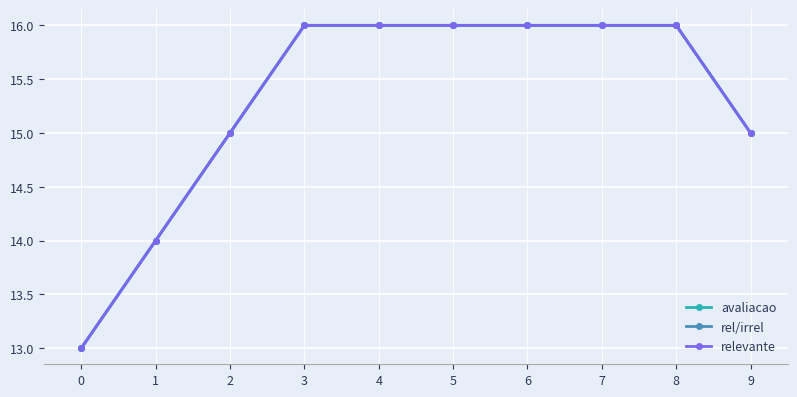

What is the total value across all series at 4?

48